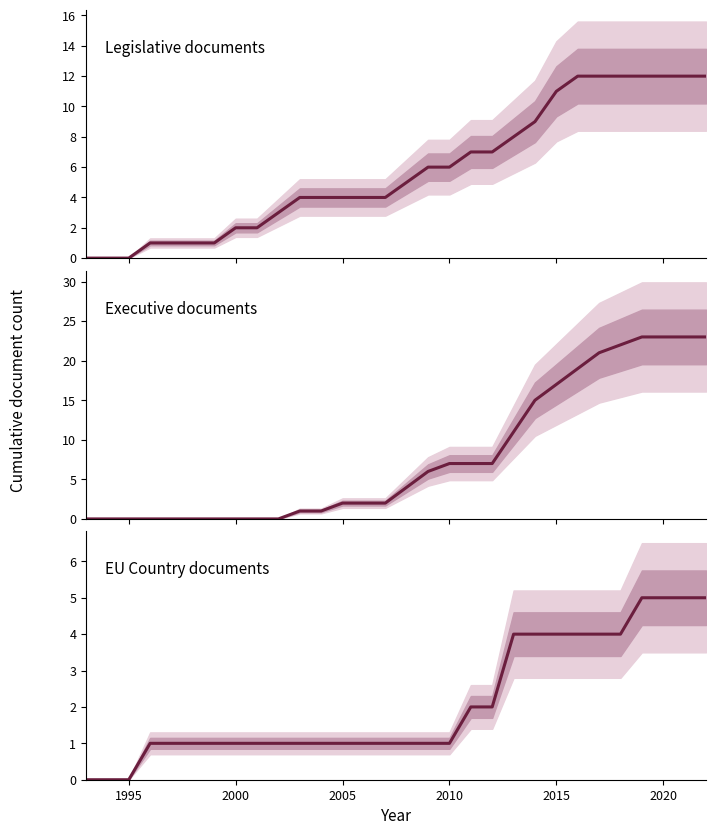

Does the chart have visible grid lines?

No